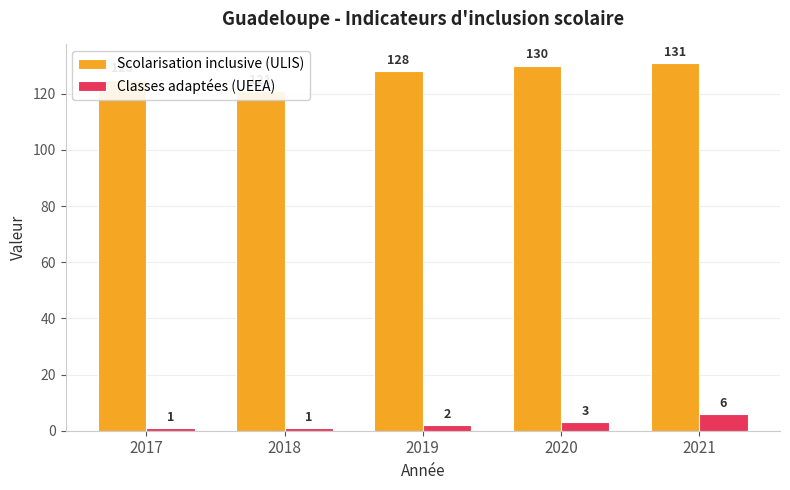

At which category is the sum across all series the highest?

2021